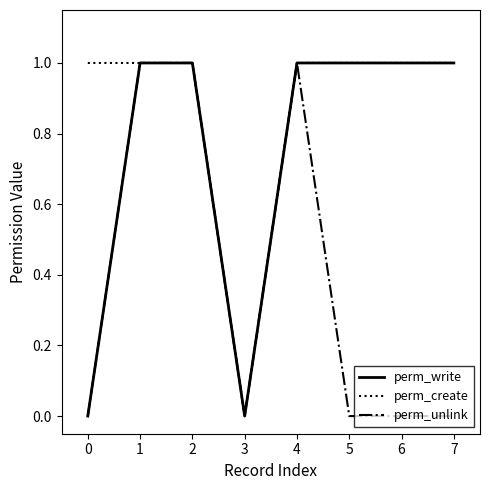

Reading left to right, transcribe all the data shown in this chart.

perm_write: 0=0	1=1	2=1	3=0	4=1	5=1	6=1	7=1
perm_create: 0=1	1=1	2=1	3=0	4=1	5=1	6=1	7=1
perm_unlink: 0=0	1=1	2=1	3=0	4=1	5=0	6=0	7=0